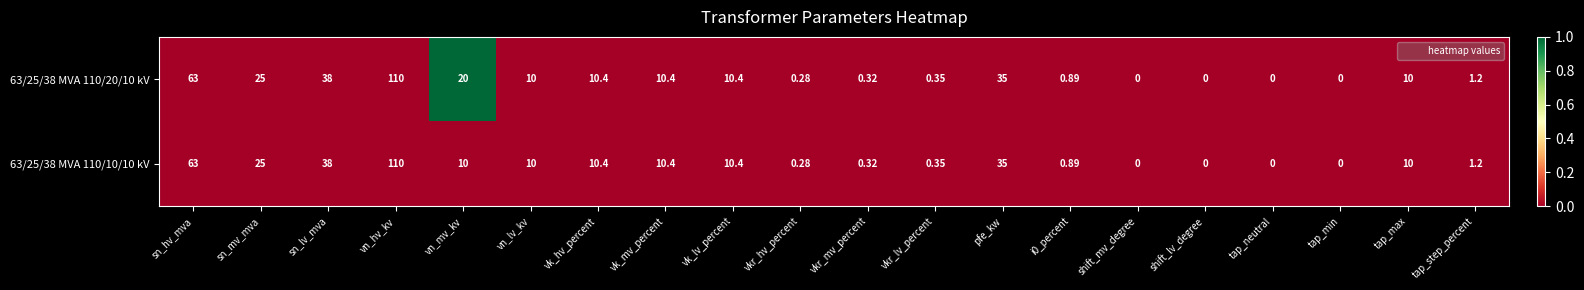

Which category has the highest value in the 63/25/38 MVA 110/20/10 kV series?

vn_hv_kv